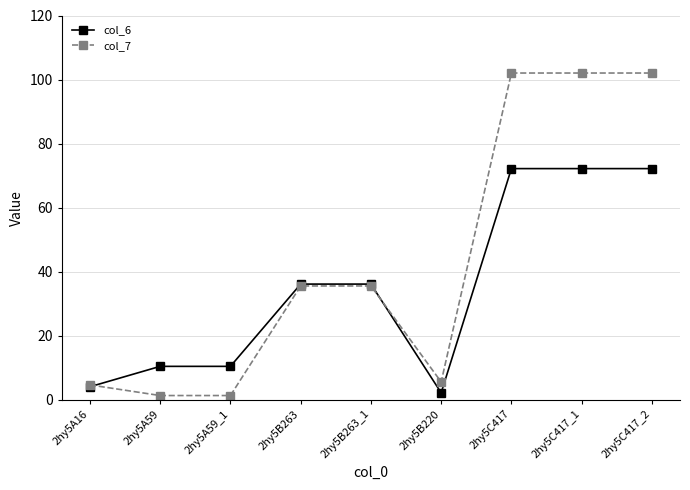

What are all the series names shown in the legend?

col_6, col_7